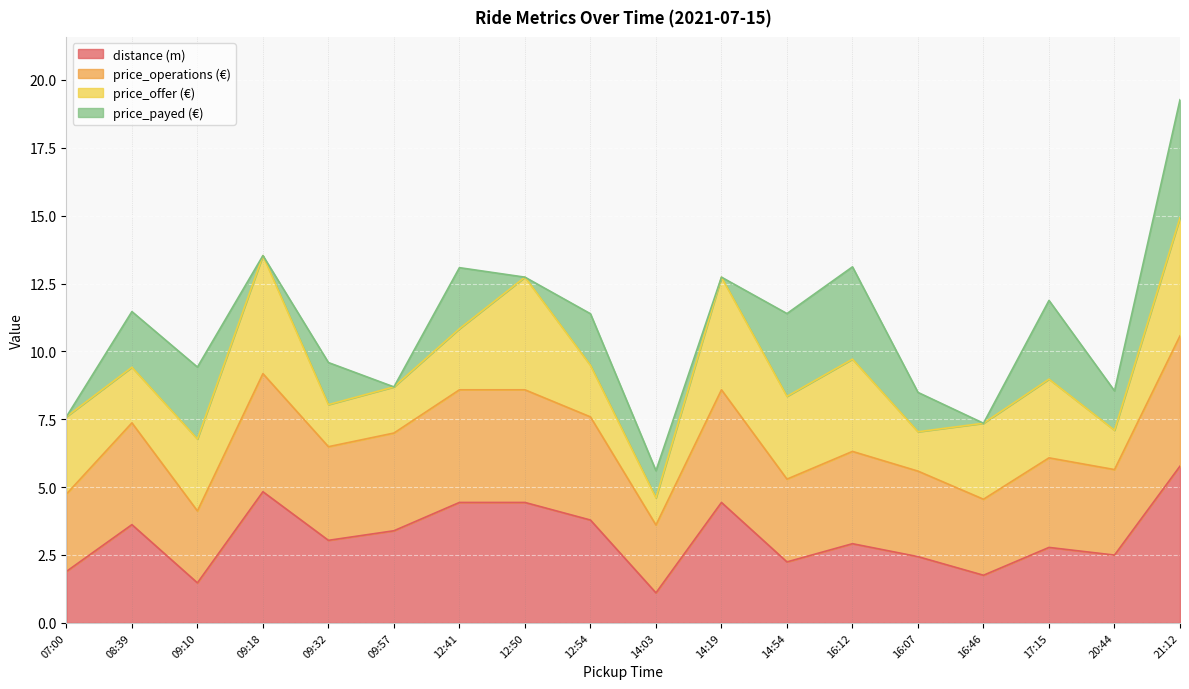

What is the difference between the maximum and minimum values in the distance series?

4.7